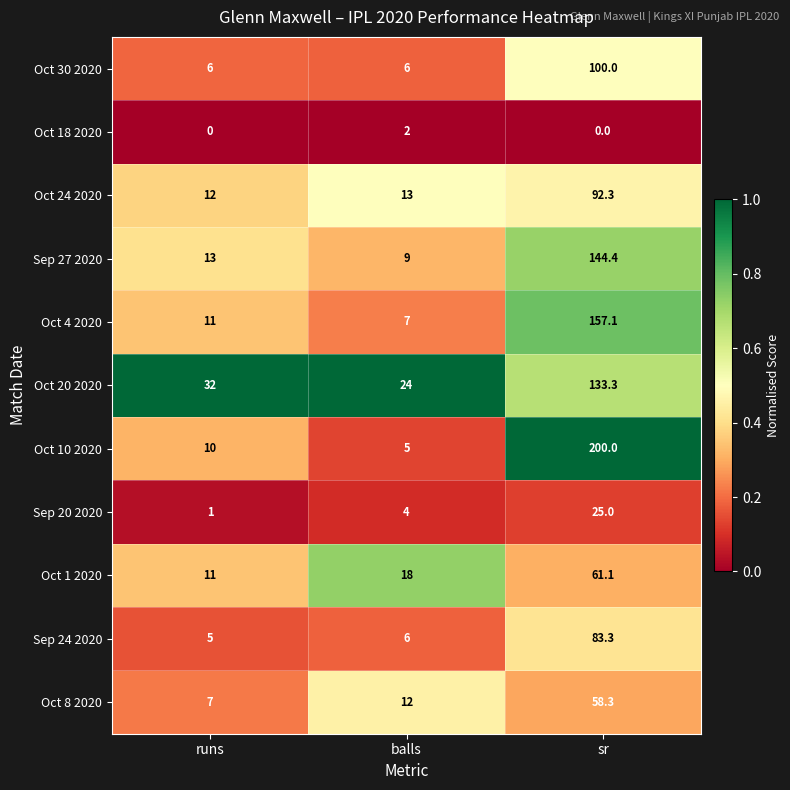

How many data points does each series have?

3